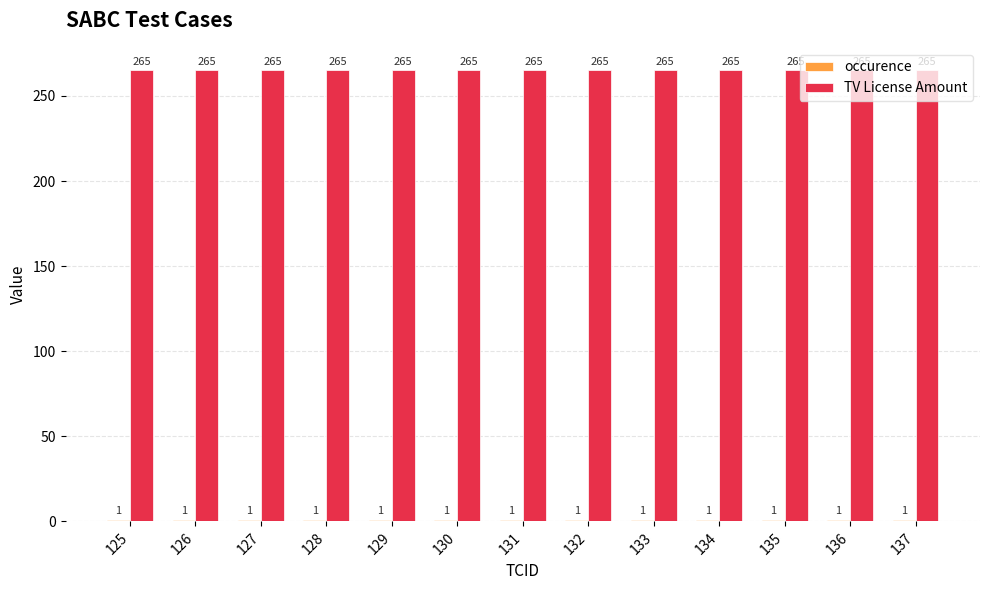

The value of TV License Amount at 130 is 265. True or false?

True